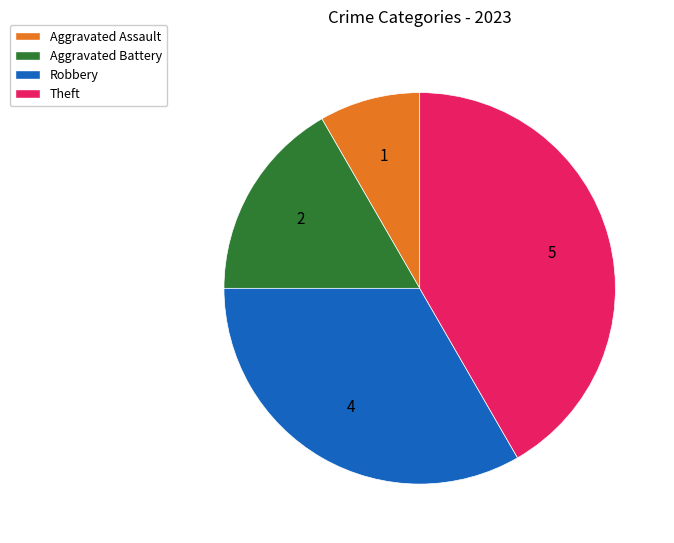

How many segments does this pie chart have?

4